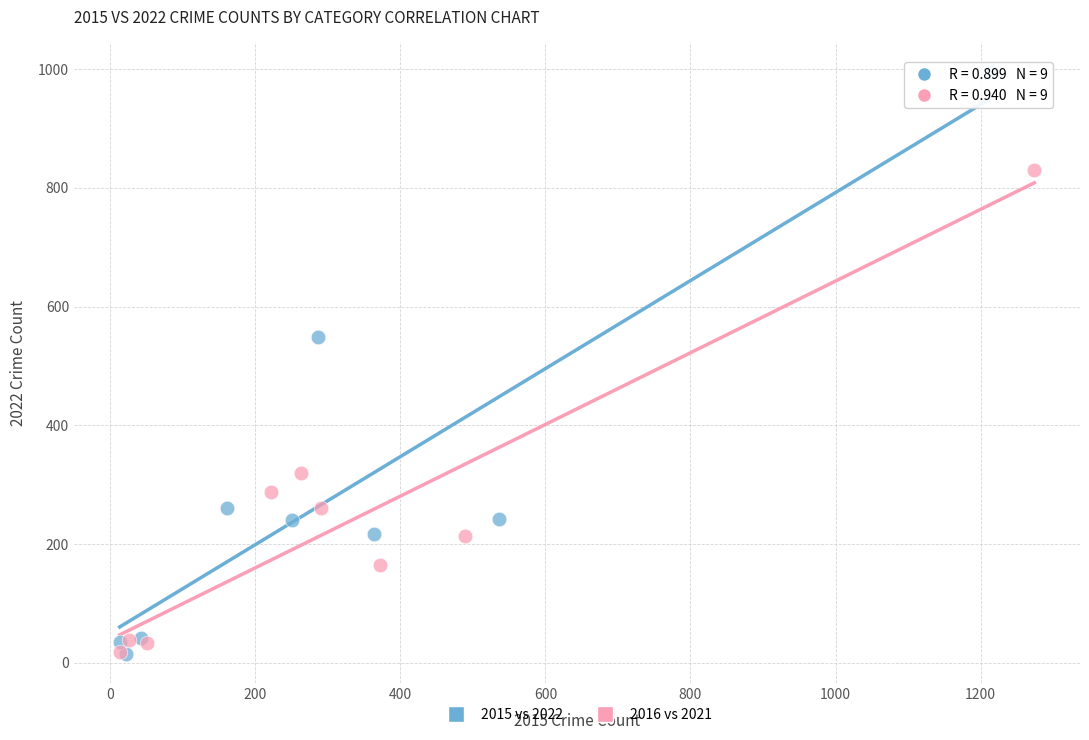

Which series has the largest Y range (max minus min)?

2015 vs 2022